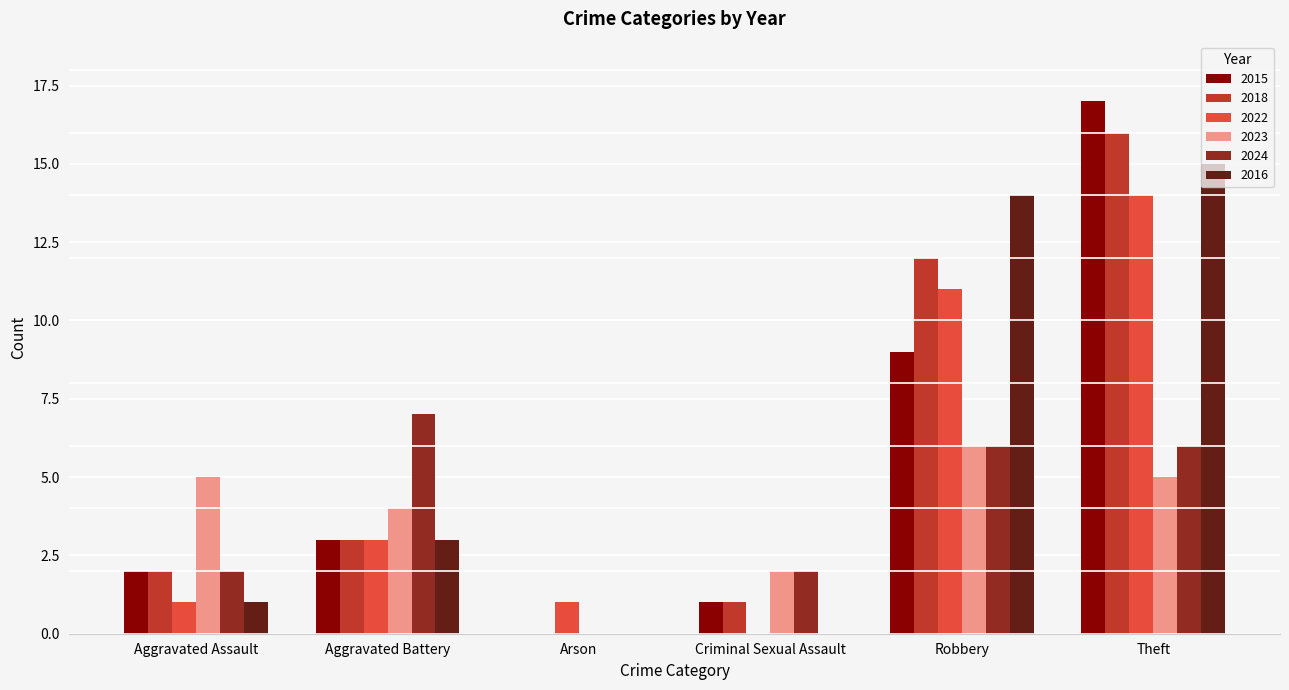

Between Aggravated Battery and Arson, which series saw the biggest shift?

2024